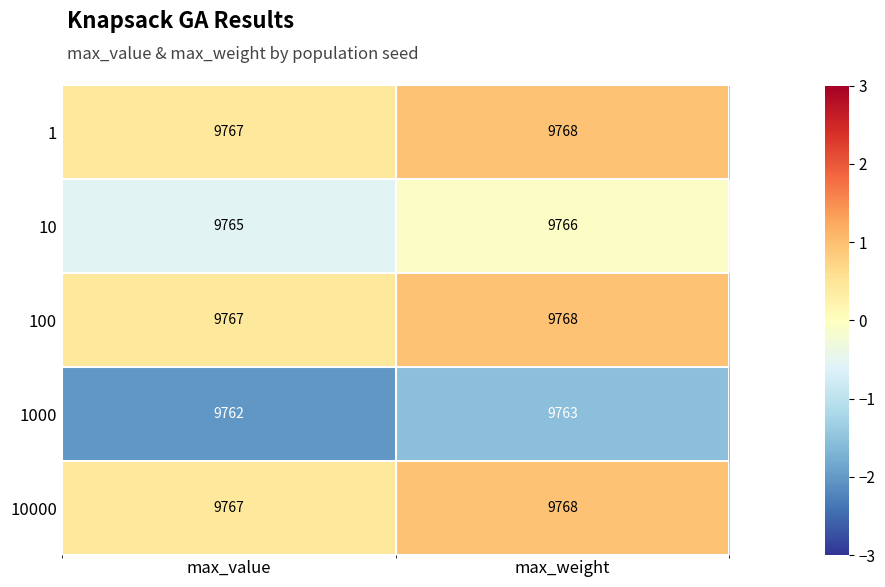

What is the average value of the 1 series?

9768